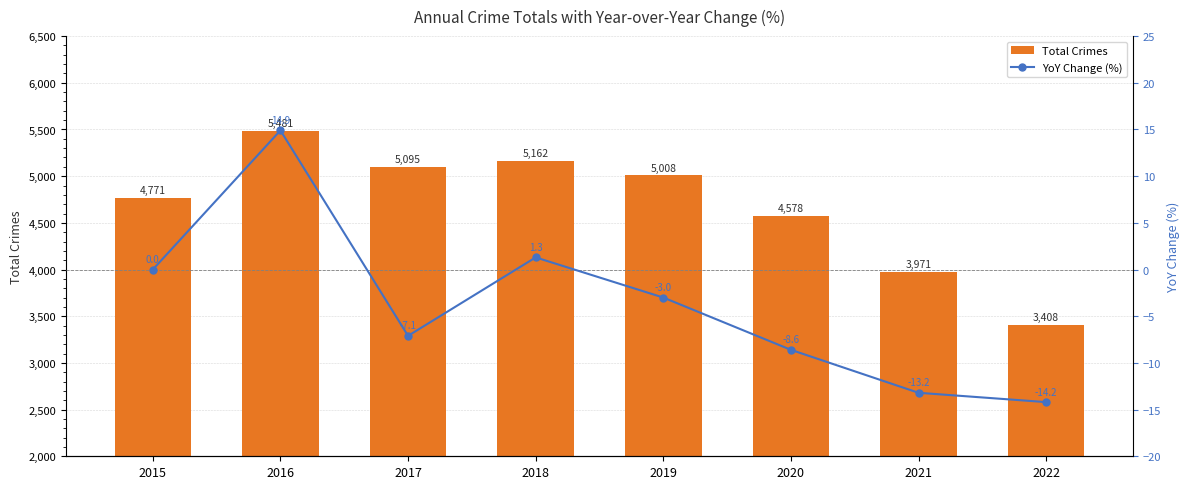

Which has a higher value, 2015 or 2016?

2016